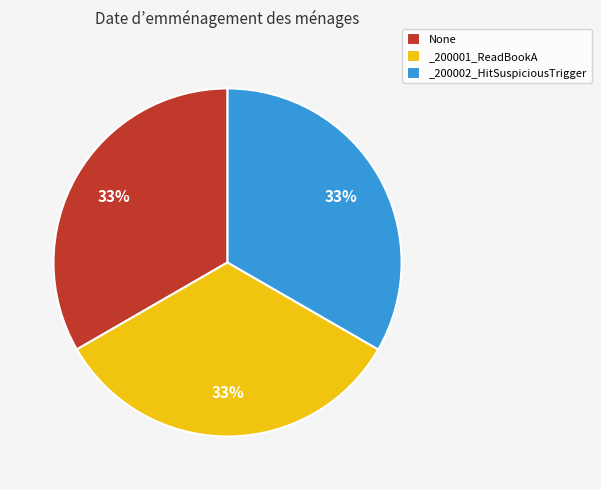

Approximately how many times larger is the value at None compared to _200002_HitSuspiciousTrigger?

1.0